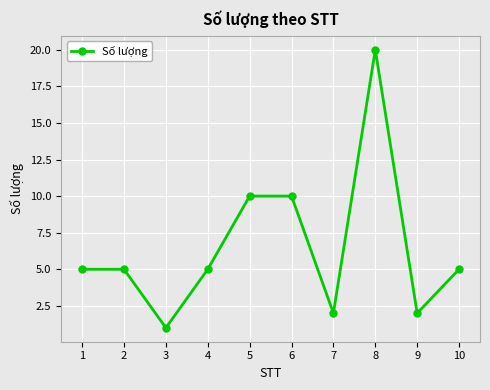

What is the change in value from 4 to 8?

+15